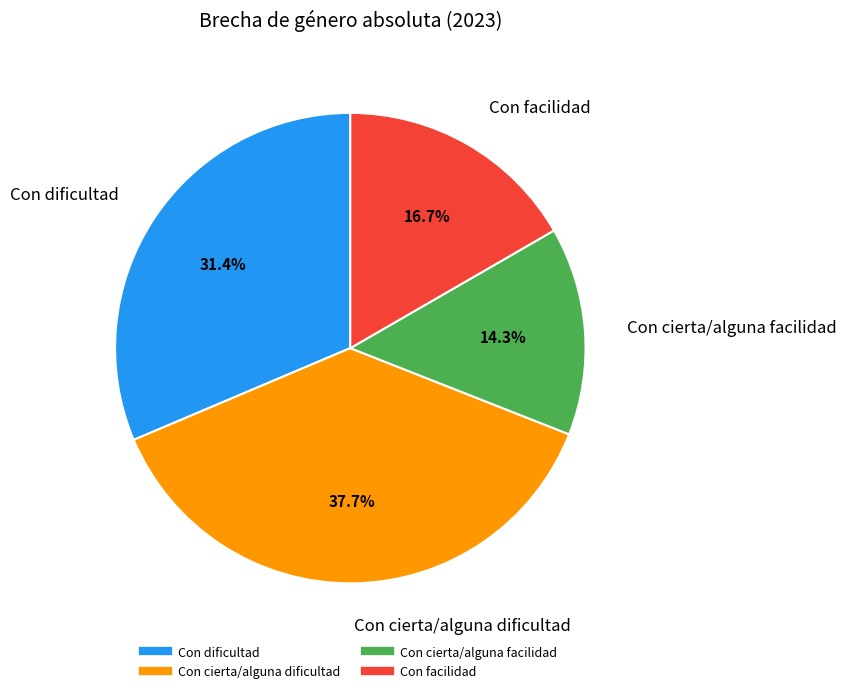

To the nearest percent, what is the average slice percentage?

25%